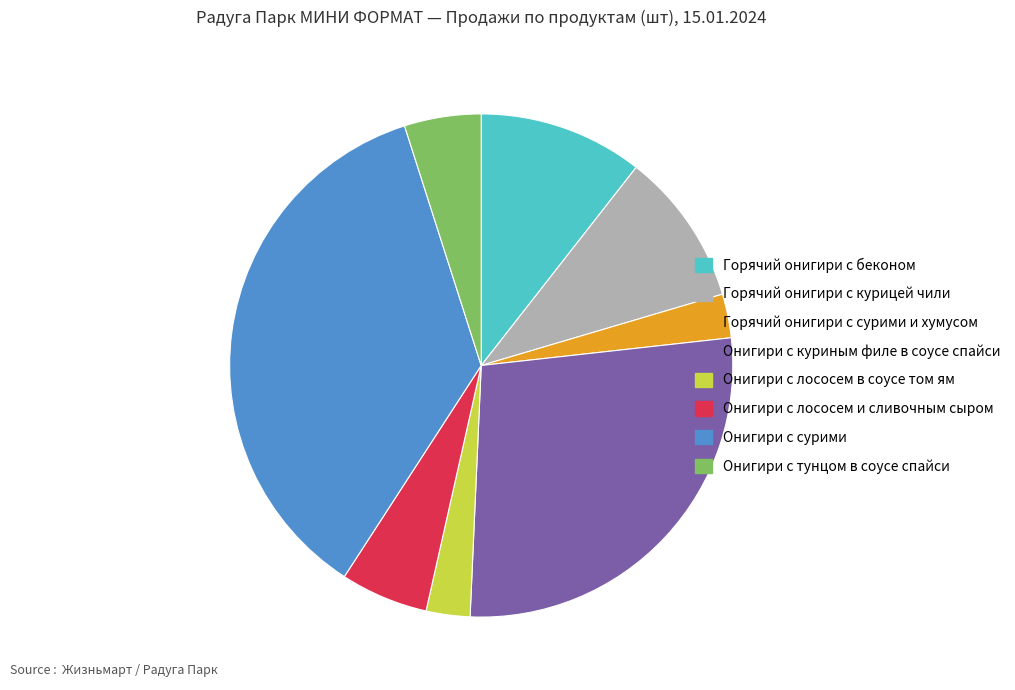

Does any single category account for the majority?

No